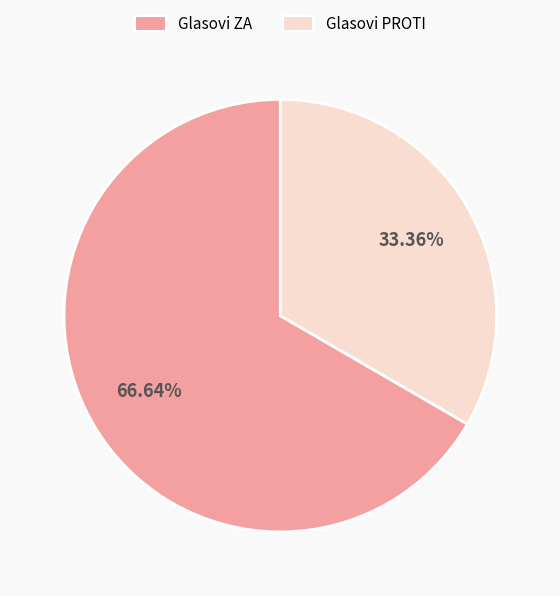

To the nearest percent, what is the difference between the Glasovi PROTI and Glasovi ZA slice percentages?

33%